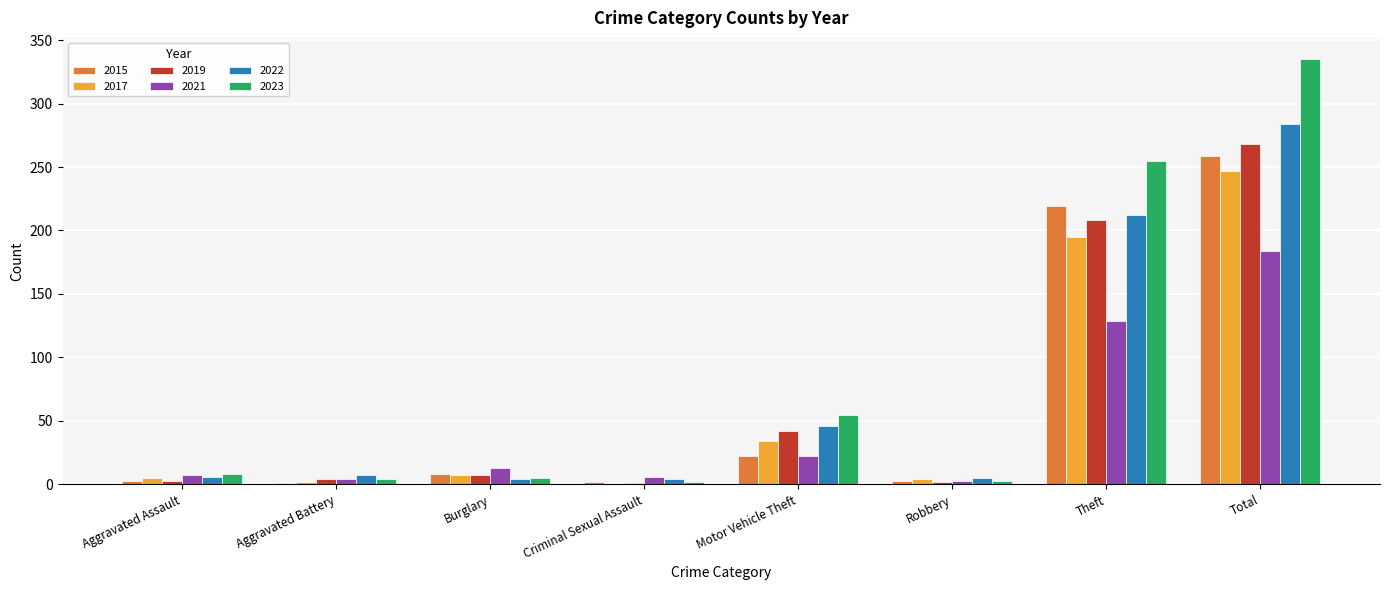

At which category is the sum across all series the highest?

Total